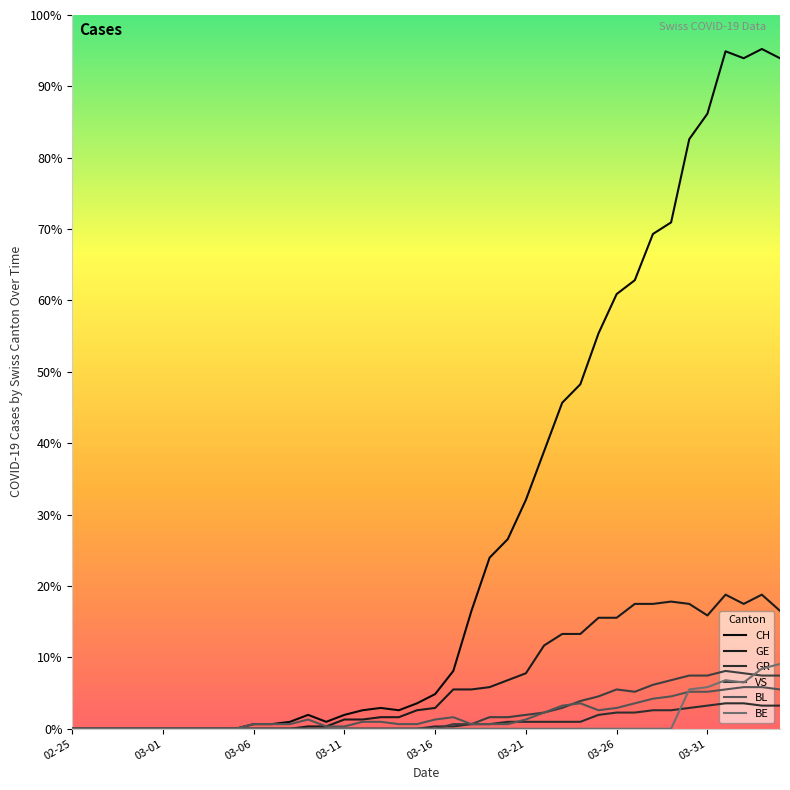

At which label is GR closest to 5?

29